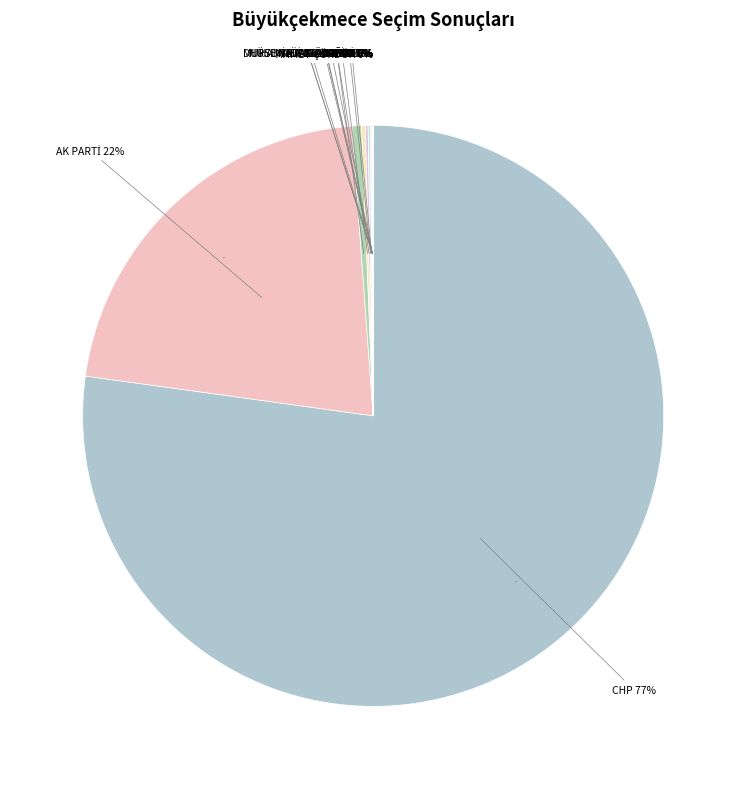

What is the smallest slice in the pie chart?

MUHAMMET ALİ CANCA